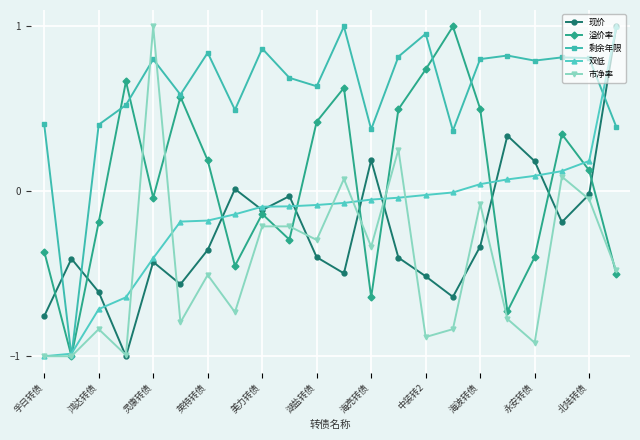

In 现价, how many points are lower than both neighbors (excluding endpoints)?

6